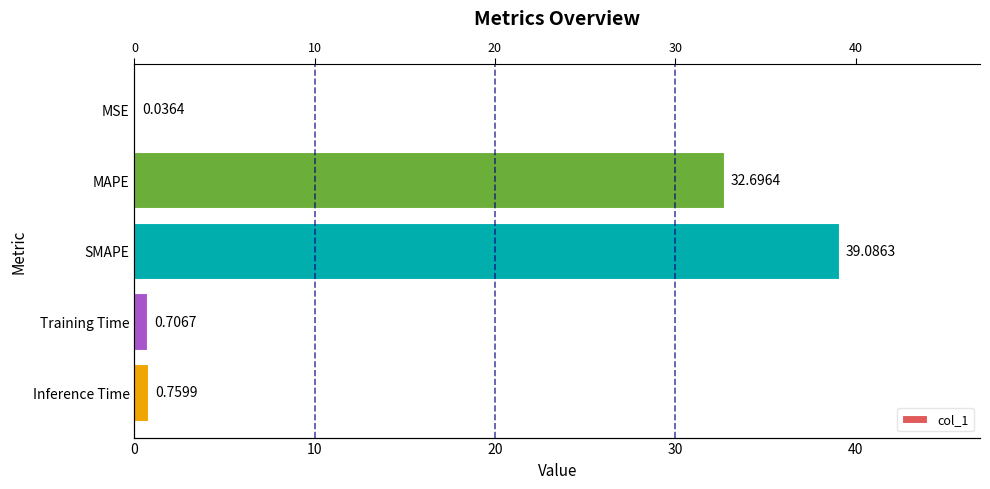

What is the change in value from MAPE to SMAPE?

+6.4